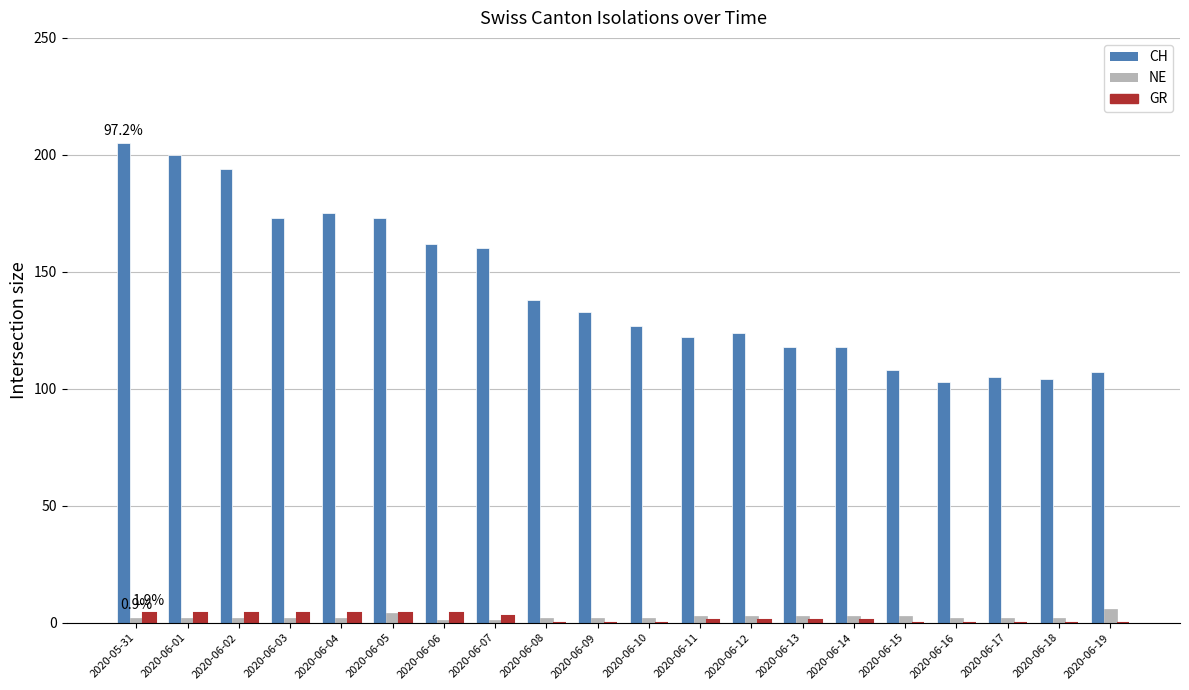

Which category has the highest value across all series?

2020-05-31